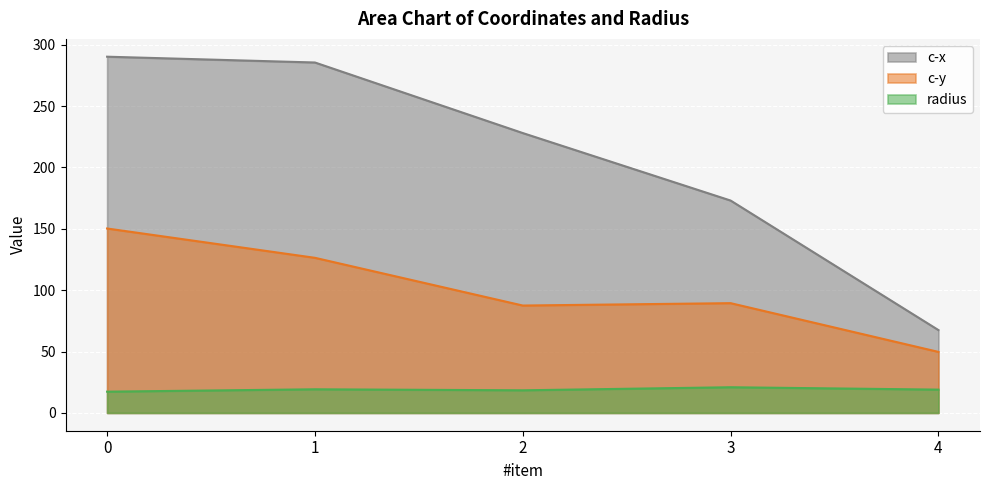

Where is c-y nearest to the value 100?

3